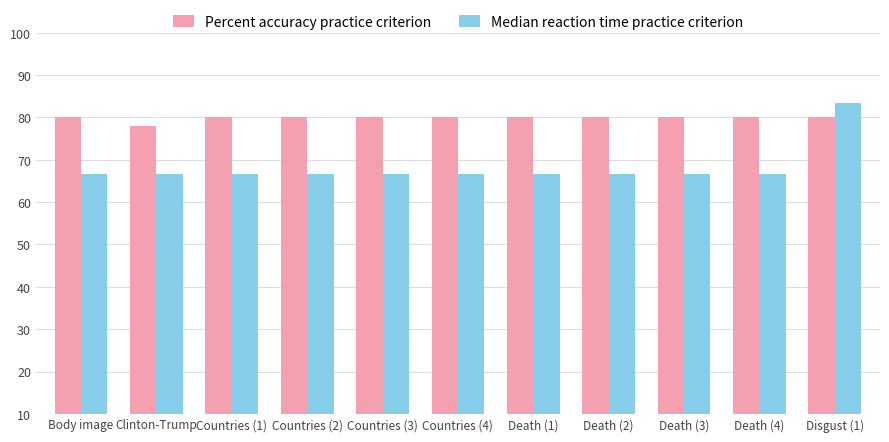

Reading left to right, what are all the values shown in this chart?

Percent accuracy practice criterion: 80.0	78.0	80.0	80.0	80.0	80.0	80.0	80.0	80.0	80.0	80.0
Median reaction time practice criterion: 66.7	66.7	66.7	66.7	66.7	66.7	66.7	66.7	66.7	66.7	83.3